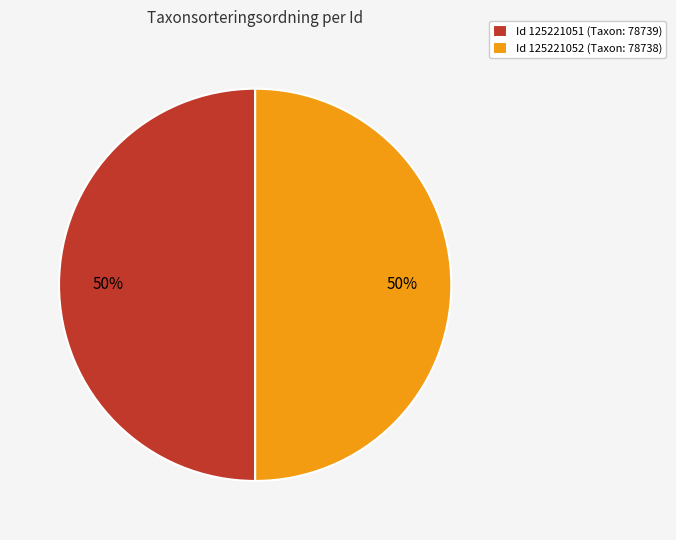

Combined, do Id 125221052 (Taxon: 78738) and Id 125221051 (Taxon: 78739) account for over 50%?

Yes